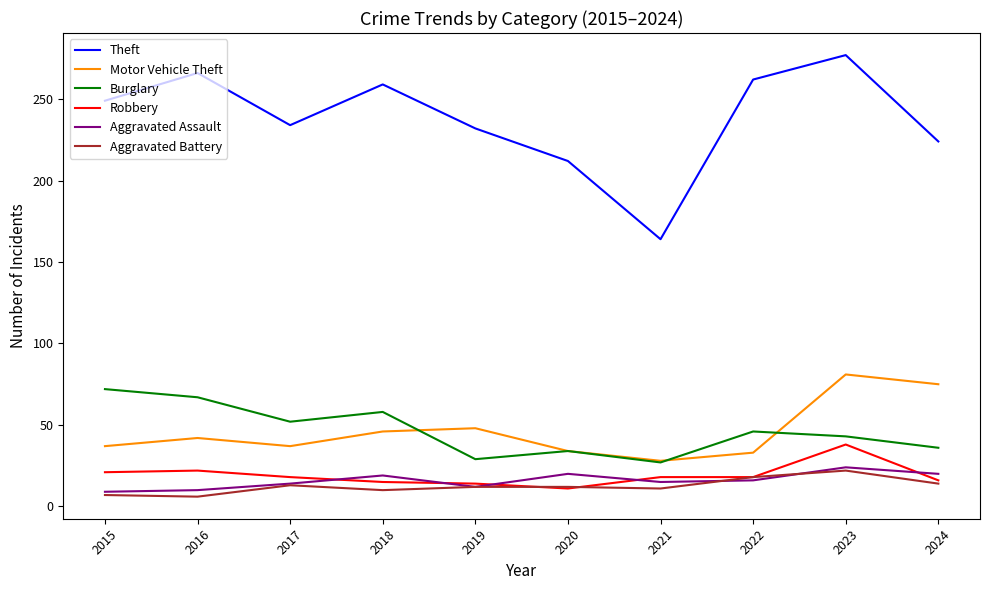

Between 2016 and 2017, which series saw the biggest shift?

Theft